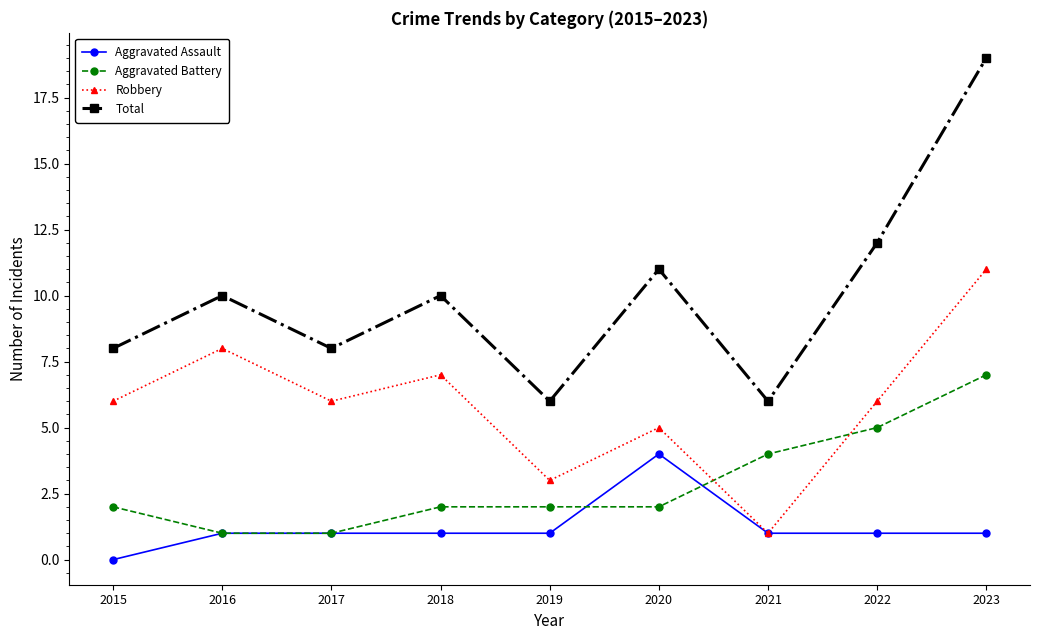

At which category does Robbery reach its first local peak?

2016